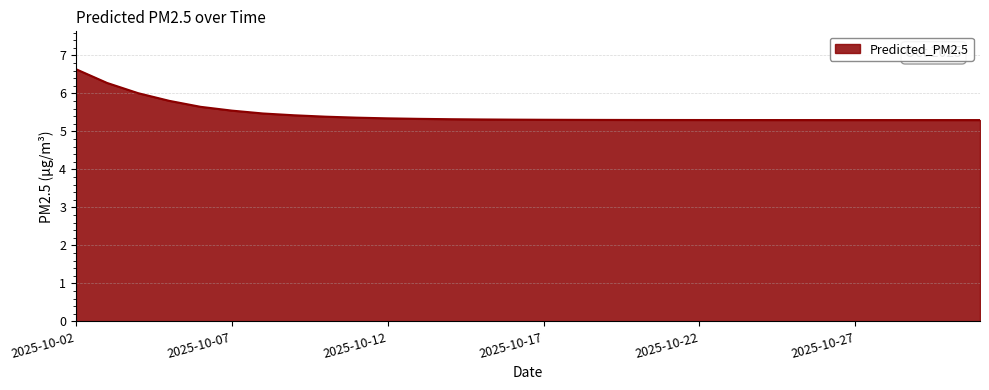

What is the difference between the maximum and minimum values?

1.3